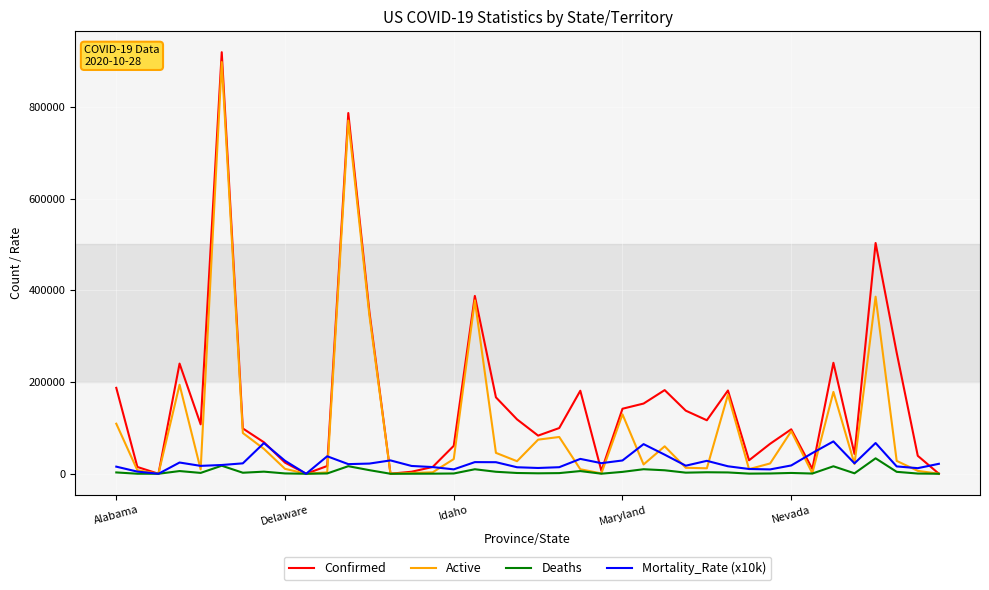

Does the chart display data point markers on the line(s)?

No